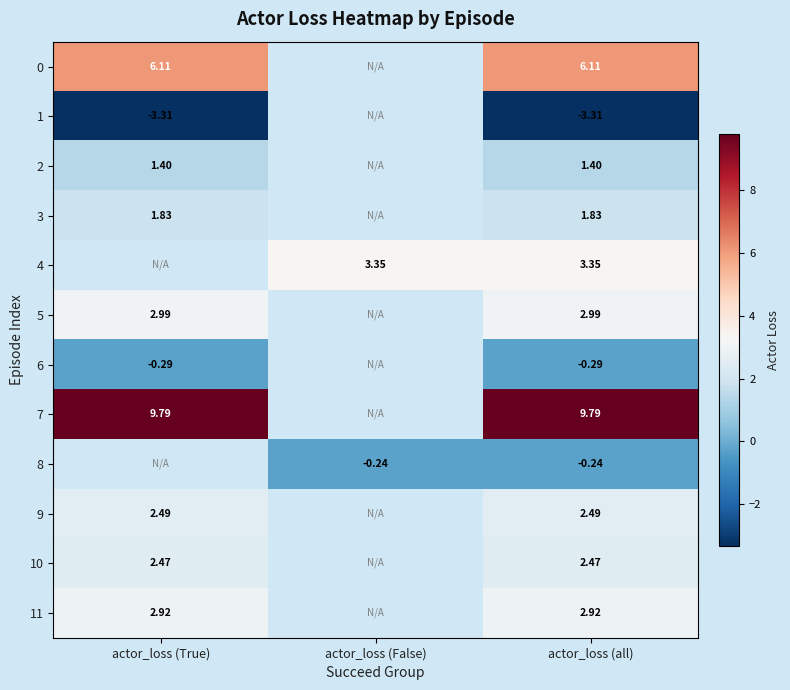

Is the value of 9 at actor_loss (all) greater than the value of 3 at actor_loss (True)?

Yes